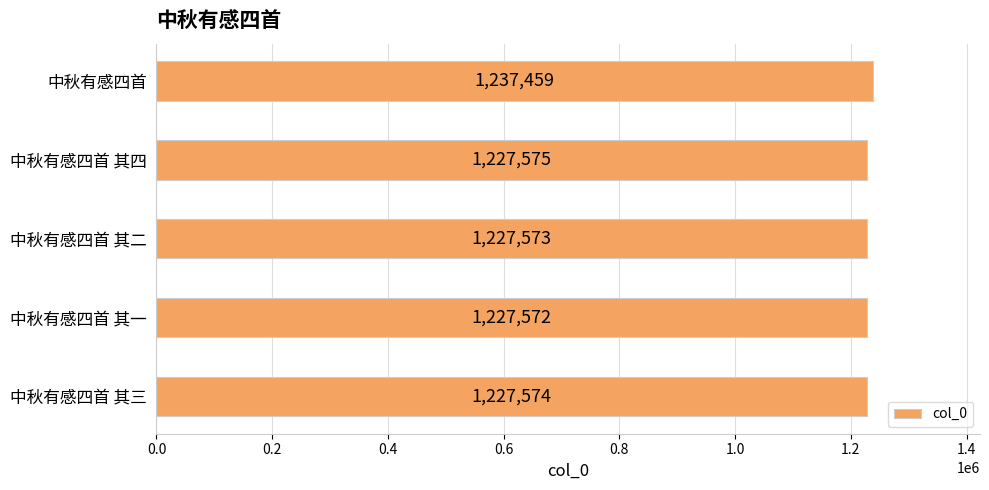

Reading top to bottom, extract all data points from this chart.

1237459	1227575	1227573	1227572	1227574